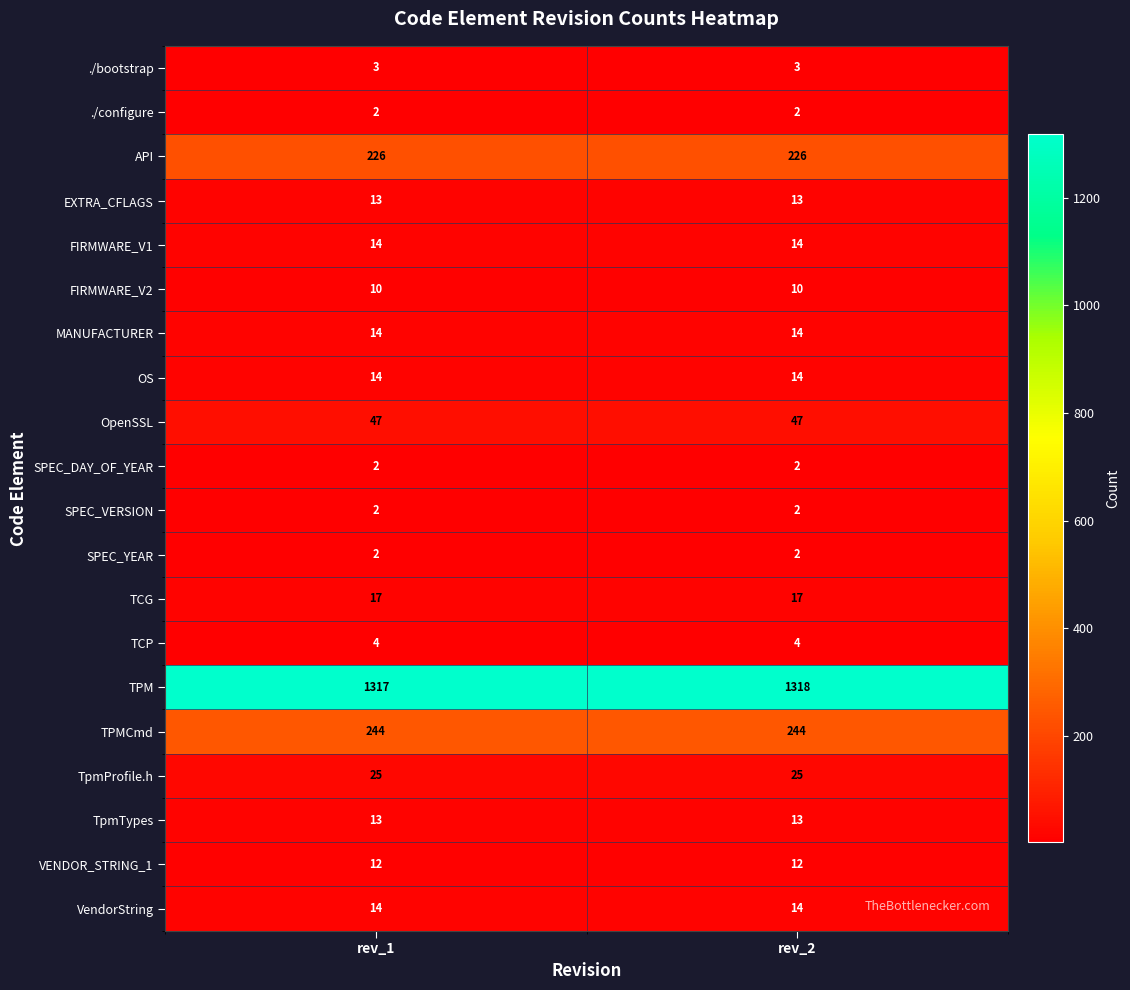

What is the average value of the TpmTypes series?

13